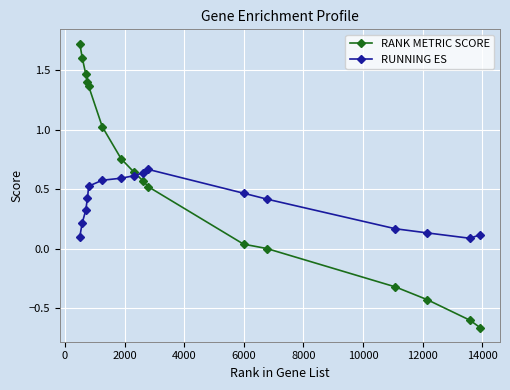

Rank the series by their average value, from lowest to highest.

RUNNING ES, RANK METRIC SCORE